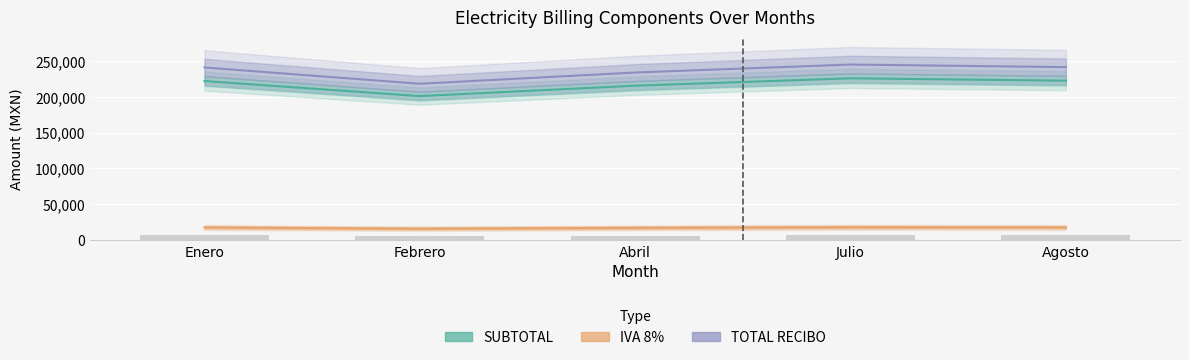

Are the bars grouped side by side (vs. stacked)?

Yes